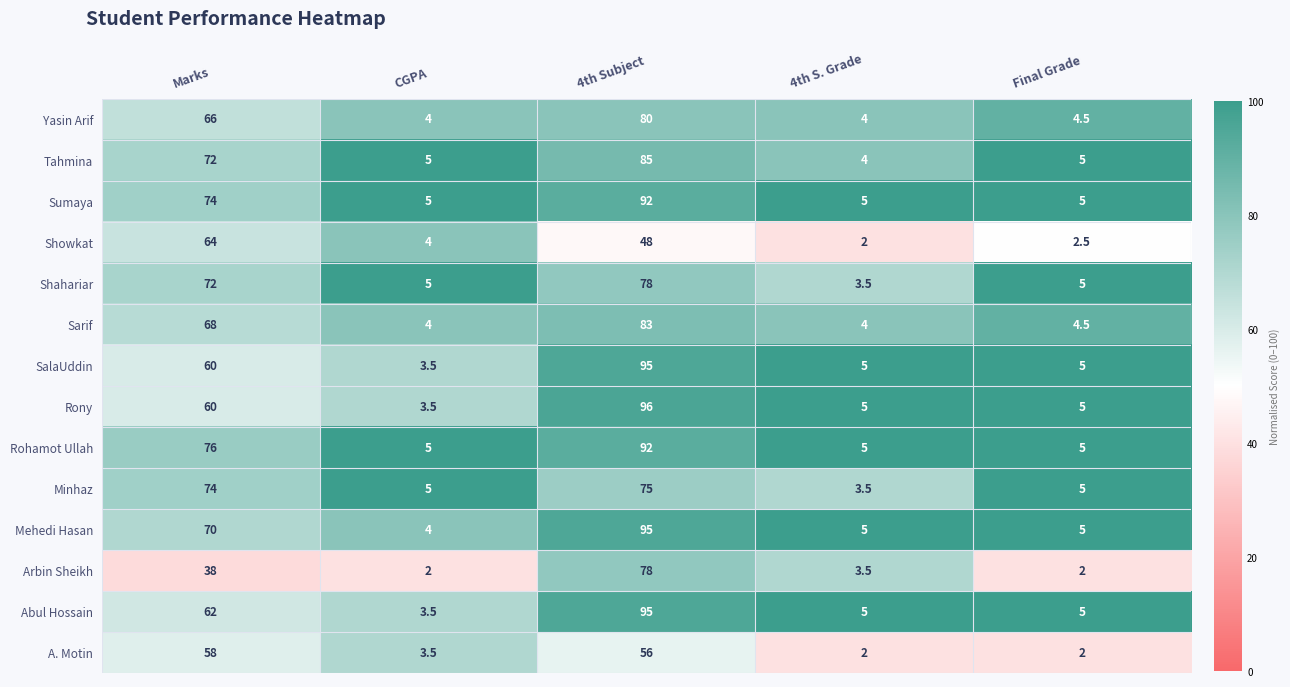

What is the sum of all Rony values?

169.5